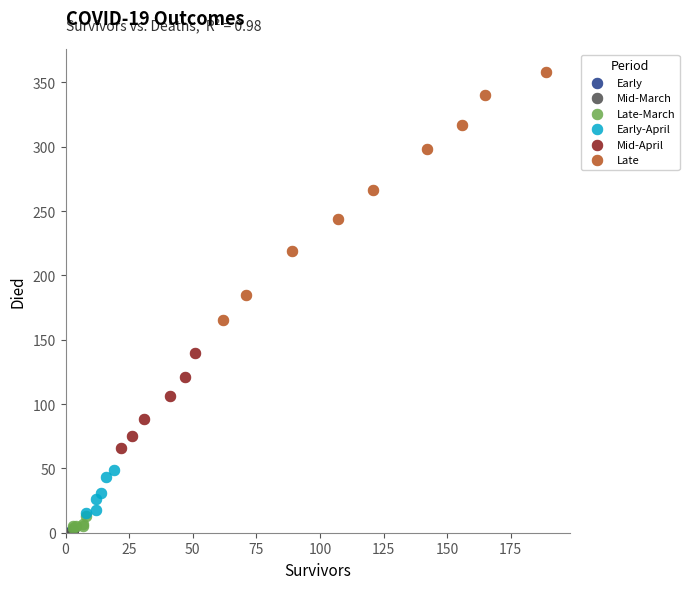

Which series reaches the maximum Y coordinate?

Late